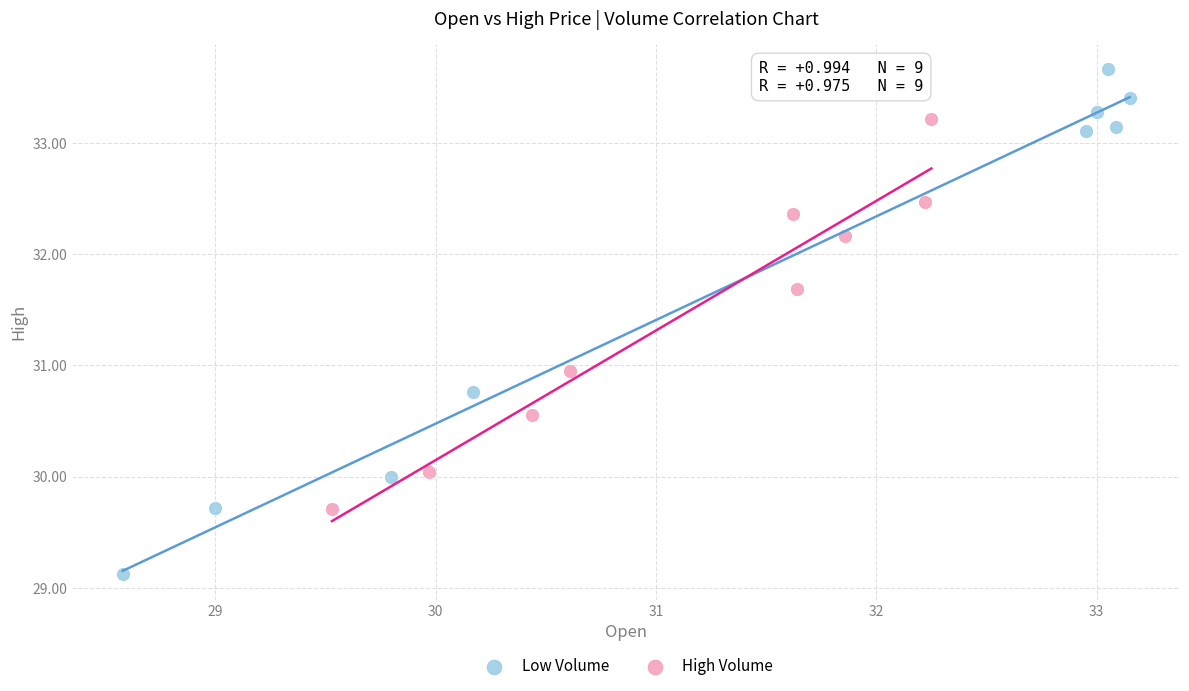

Which series has the widest spread of Y values?

Low Volume